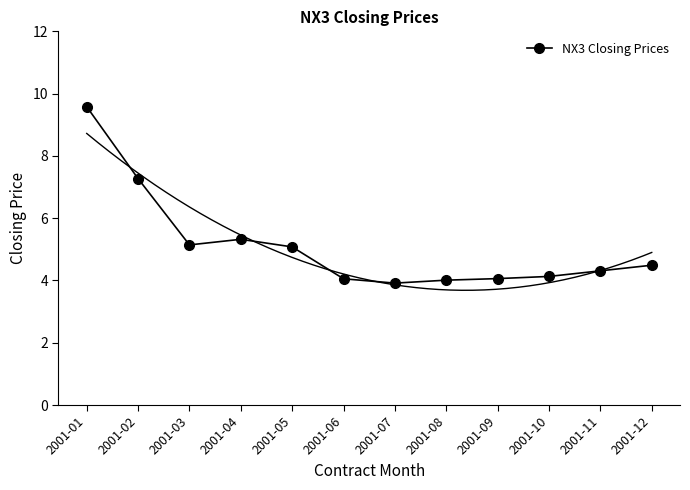

Which category has the highest value across all series?

2001-01